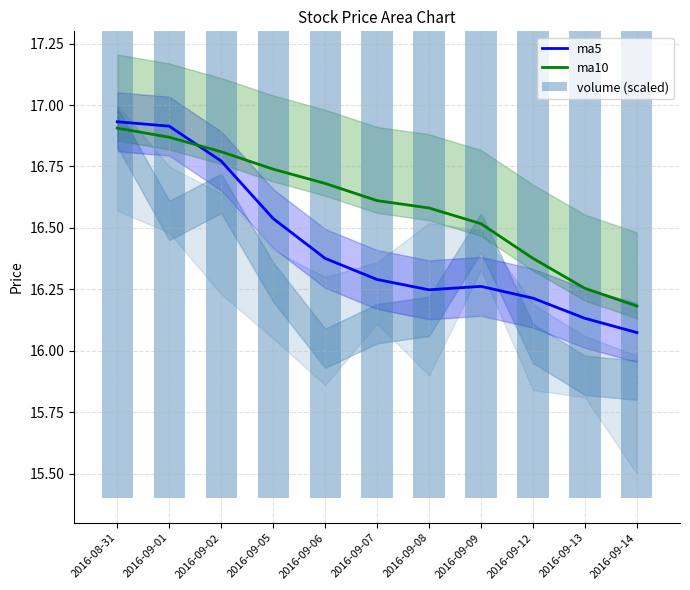

At which label is ma10 closest to 16?

2016-09-14